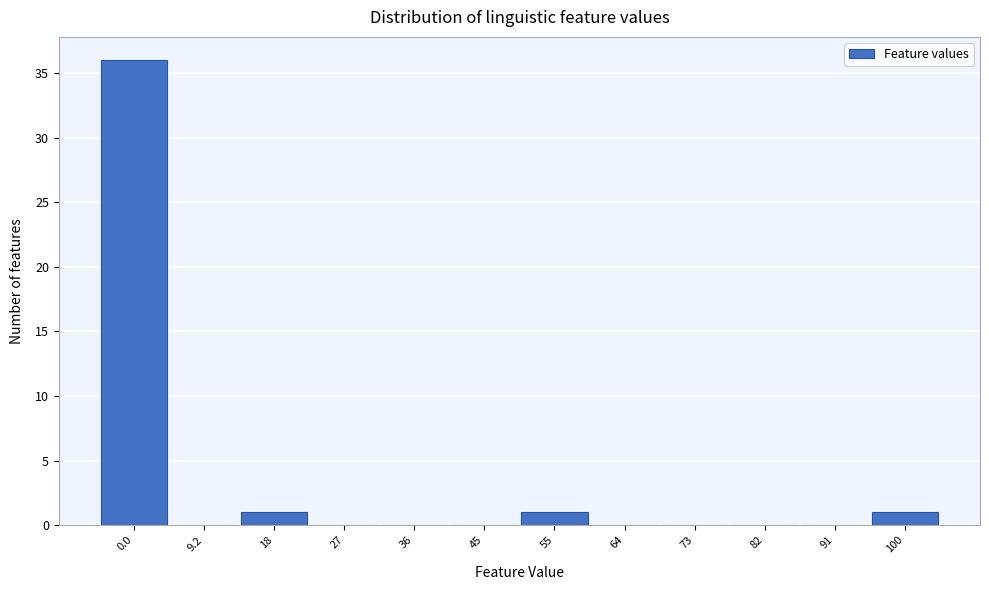

Reading left to right, list all the values displayed in this chart.

0.0=36	9.2=0	18=1	27=0	36=0	45=0	55=1	64=0	73=0	82=0	91=0	100=1